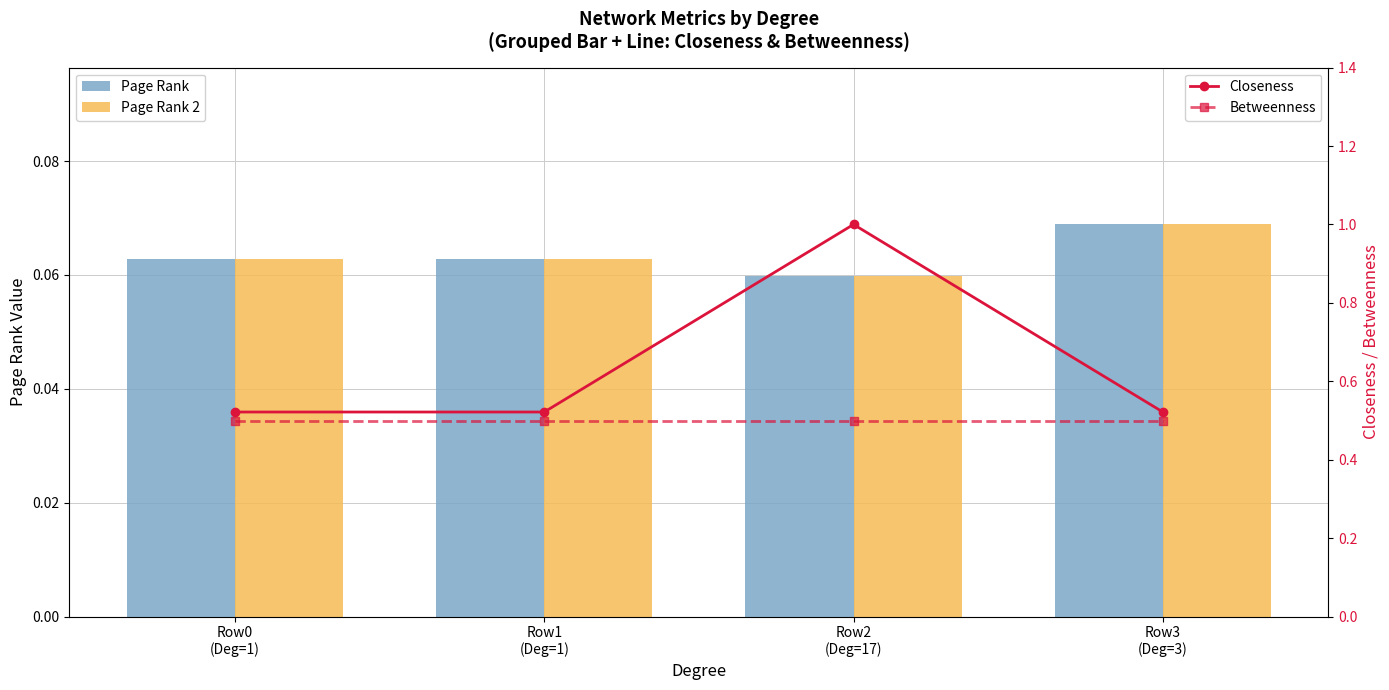

Which category has the lowest value in the Closeness series?

Row0
(Deg=1)